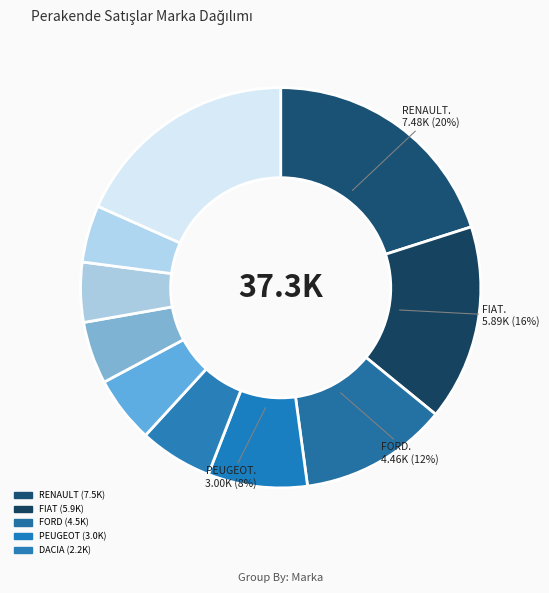

How many slices are in this pie chart?

10